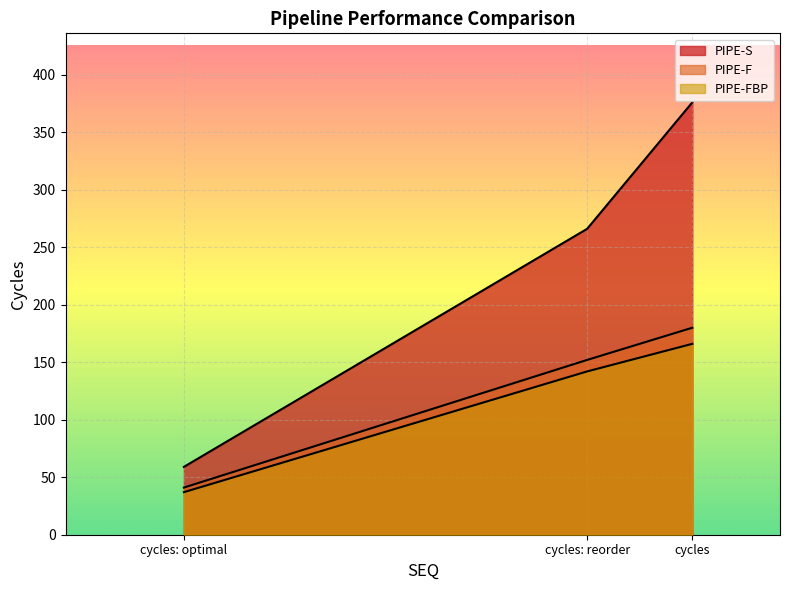

Which series has the widest spread of values?

PIPE-S